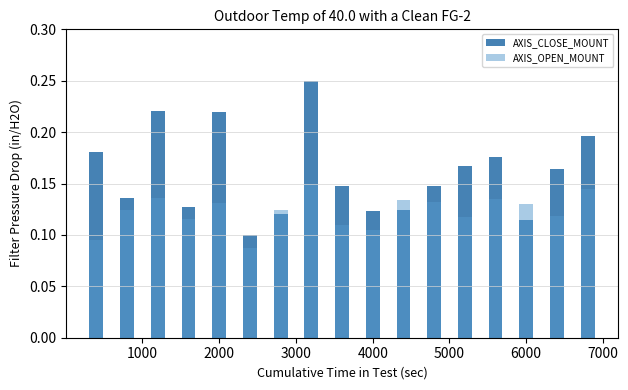

How many bars are there in each group?

2